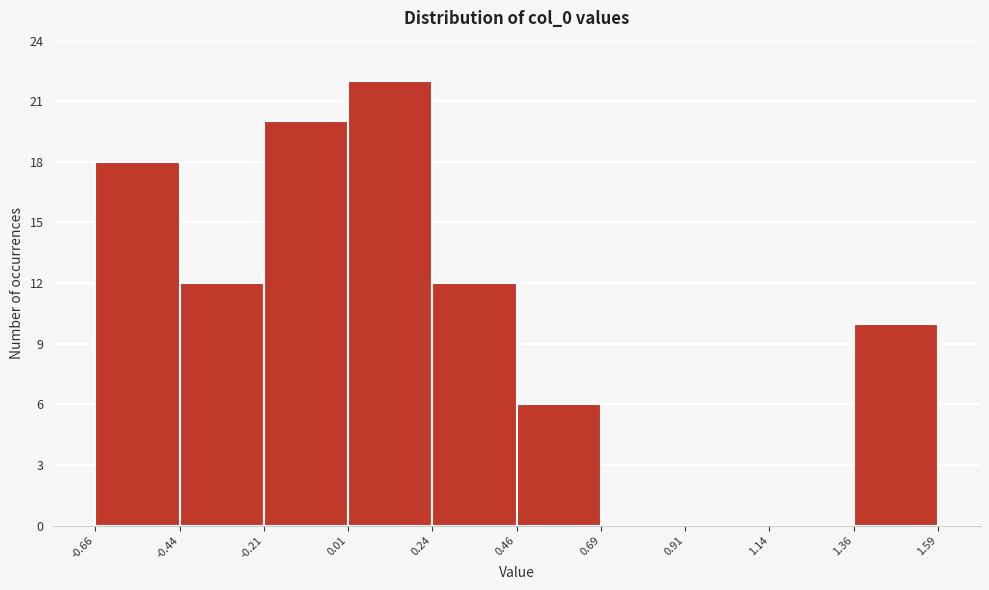

Reading left to right, transcribe this chart: for each bar, give the range it covers on the x-axis and its height. The values are not printed on the chart, so give them approximately, as read against the axis.

-0.66 to -0.44: 18
-0.44 to -0.21: 12
-0.21 to 0.01: 20
0.01 to 0.24: 22
0.24 to 0.46: 12
0.46 to 0.69: 6
0.69 to 0.91: 0
0.91 to 1.14: 0
1.14 to 1.36: 0
1.36 to 1.59: 10